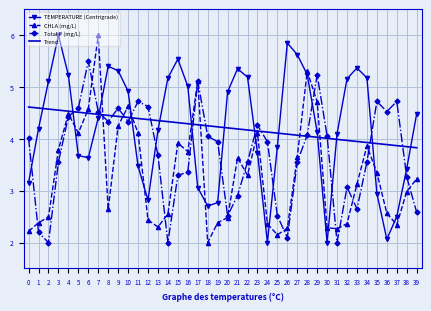

What is the difference between the maximum and minimum values in the TEMPERATURE (Centrigrade) series?

4.0